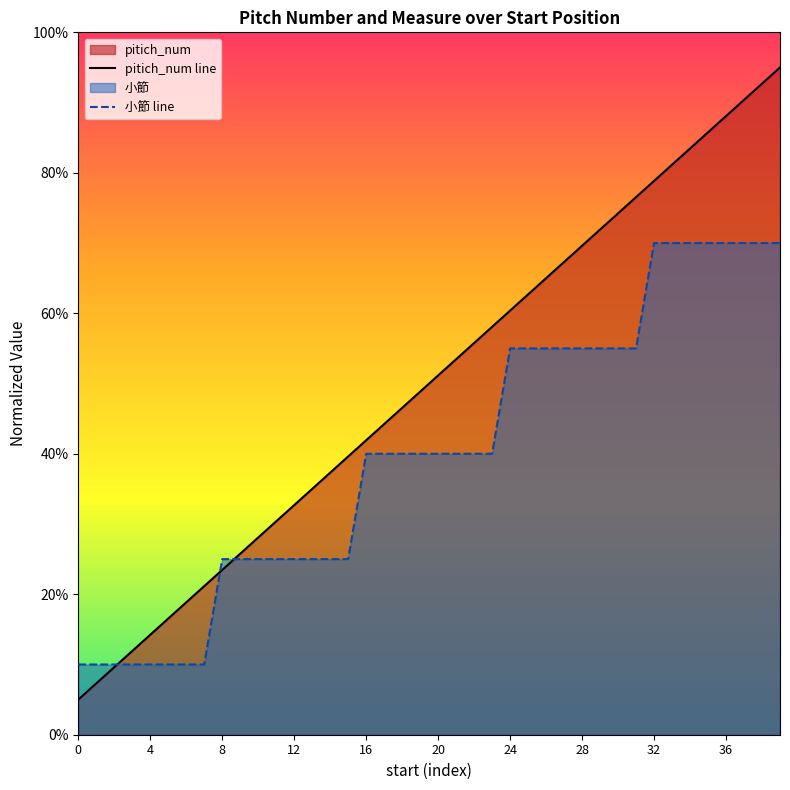

What is the difference between the second highest and second lowest values in the pitich_num line series?

85.4